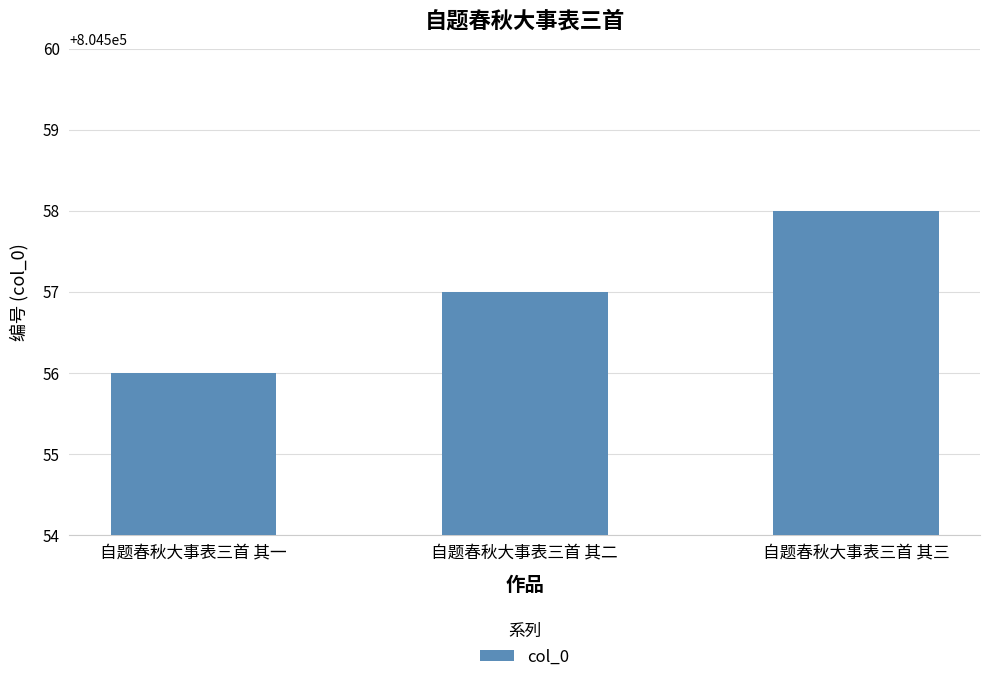

How many series are shown in this chart?

1